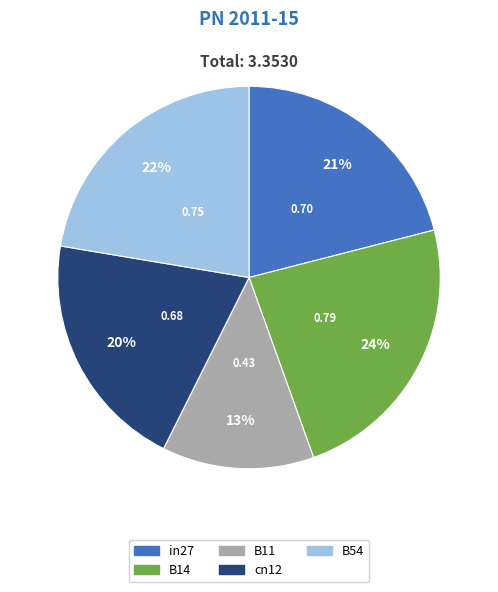

To the nearest percent, what percentage of the pie is B54?

22%